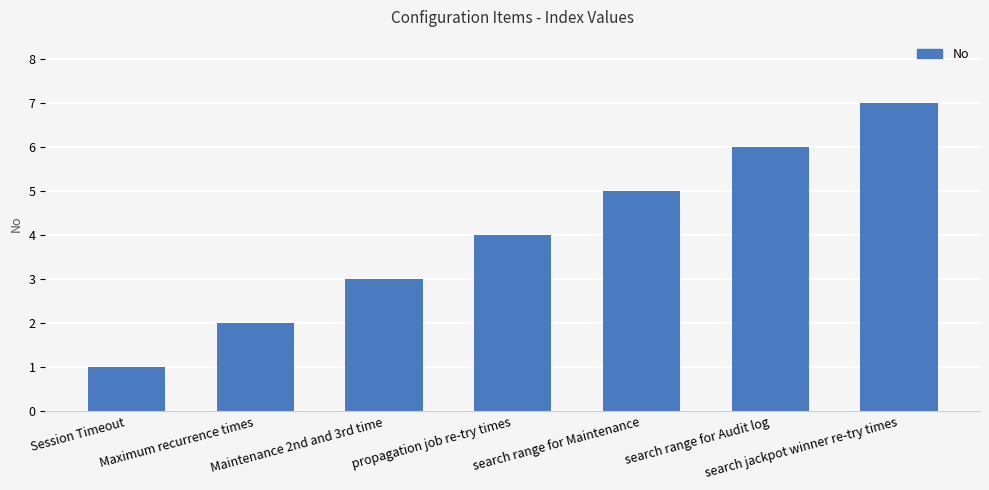

Reading left to right, extract all data points from this chart.

Session Timeout=1	Maximum recurrence times=2	Maintenance 2nd and 3rd time=3	propagation job re-try times=4	search range for Maintenance=5	search range for Audit log=6	search jackpot winner re-try times=7